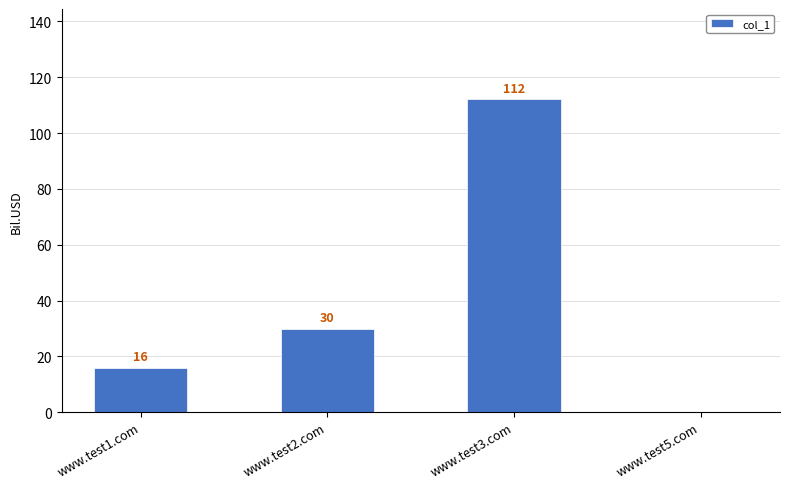

Reading left to right, extract all data points from this chart.

16	30	112	0